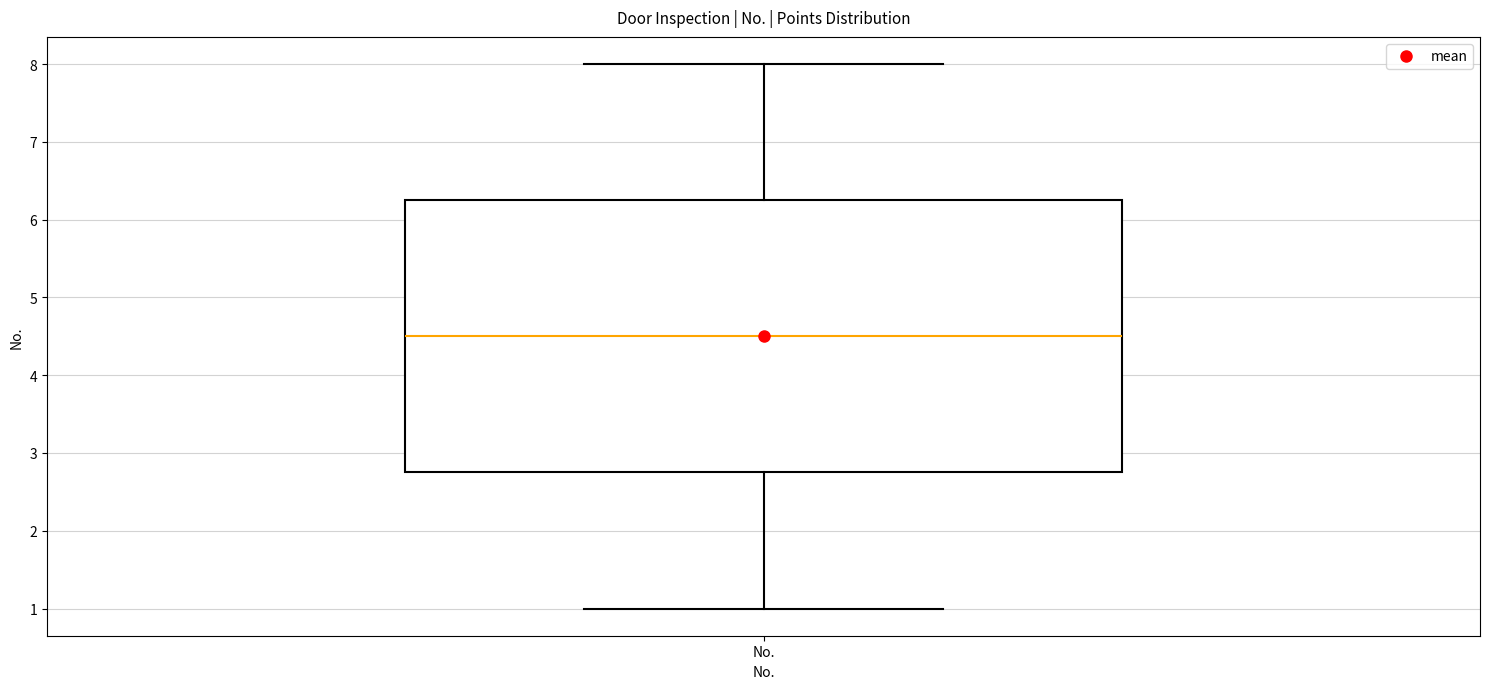

Read this box plot against the y-axis: the position of the median line, the range covered by the box, and the ends of both whiskers. The values are not printed on the chart, so give them approximately, as read against the axis.

median 4.5, box 2.8 to 6.3, whiskers 1.0 to 8.0